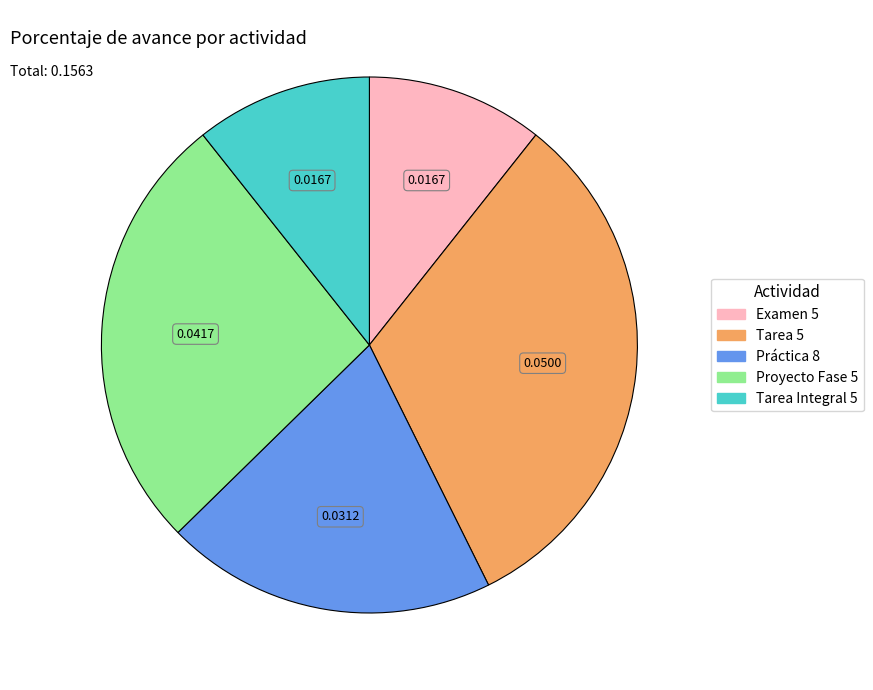

Is it true that Práctica 8 is 20% of the pie?

True